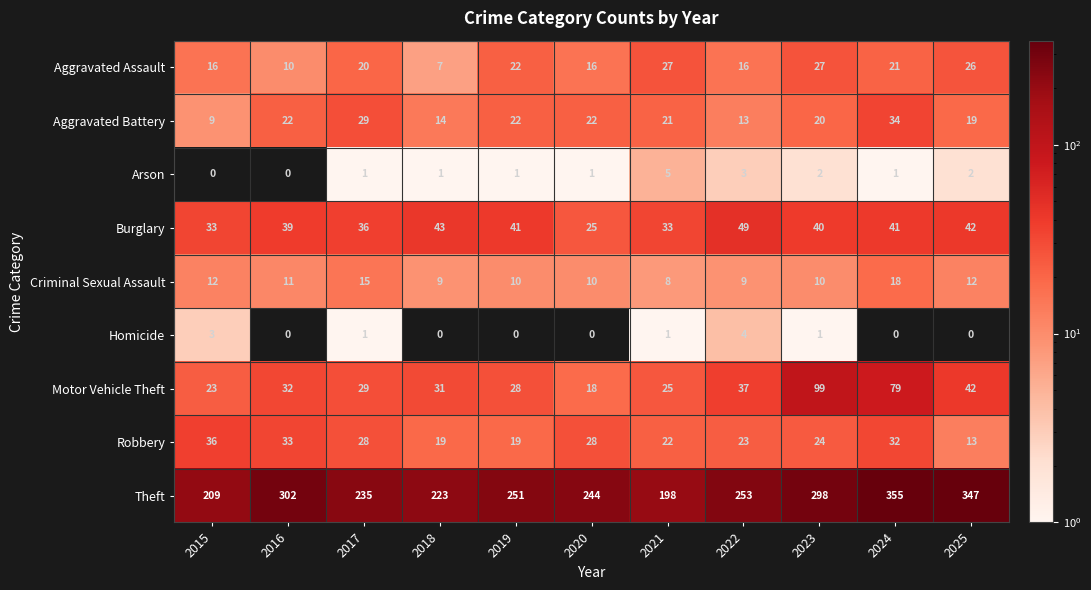

Which series has the widest spread of values?

Theft